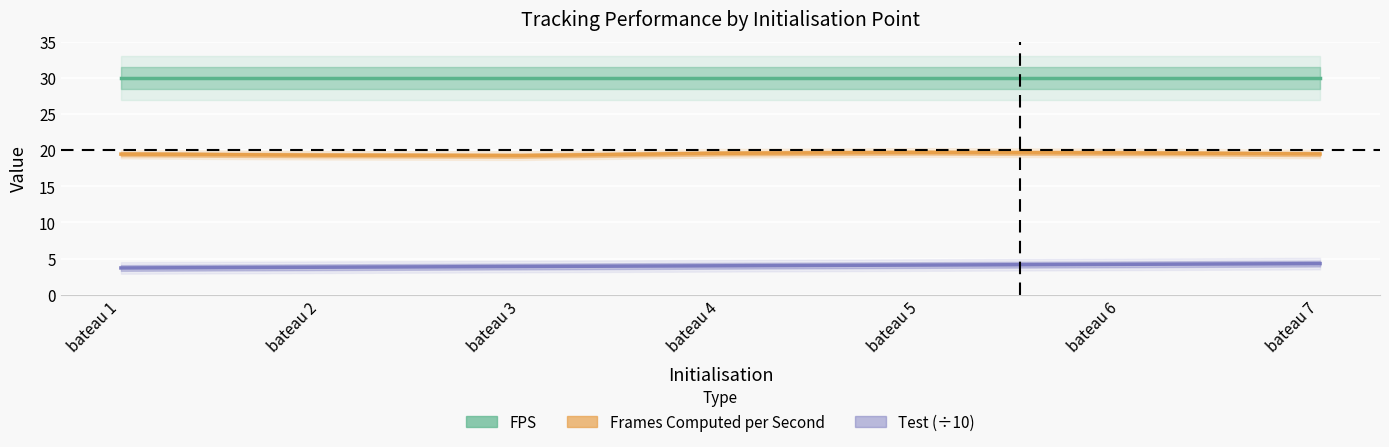

Read the FPS value at bateau 2.

30.0